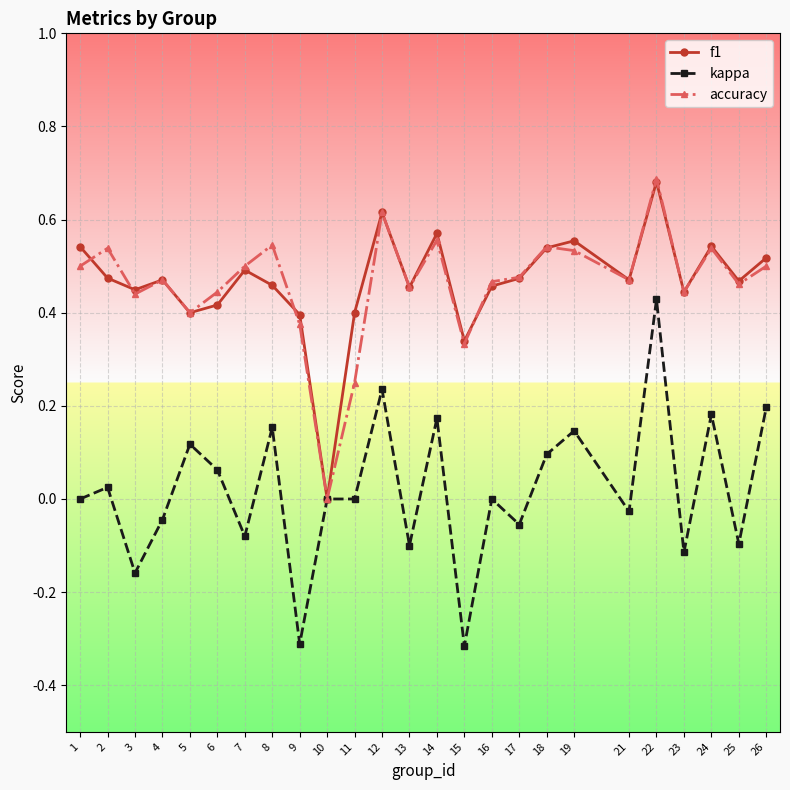

At which label does f1 reach its minimum?

10